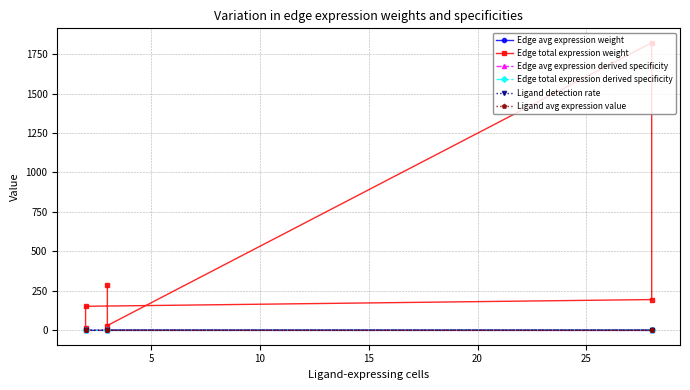

Does the chart display data point markers on the line(s)?

Yes